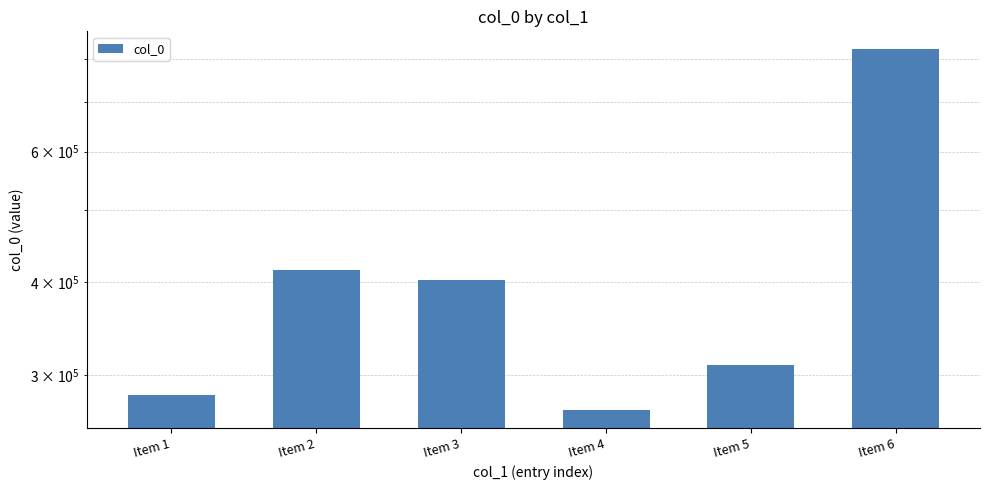

The chart shows a value of 309363 at Item 5. True or false?

True